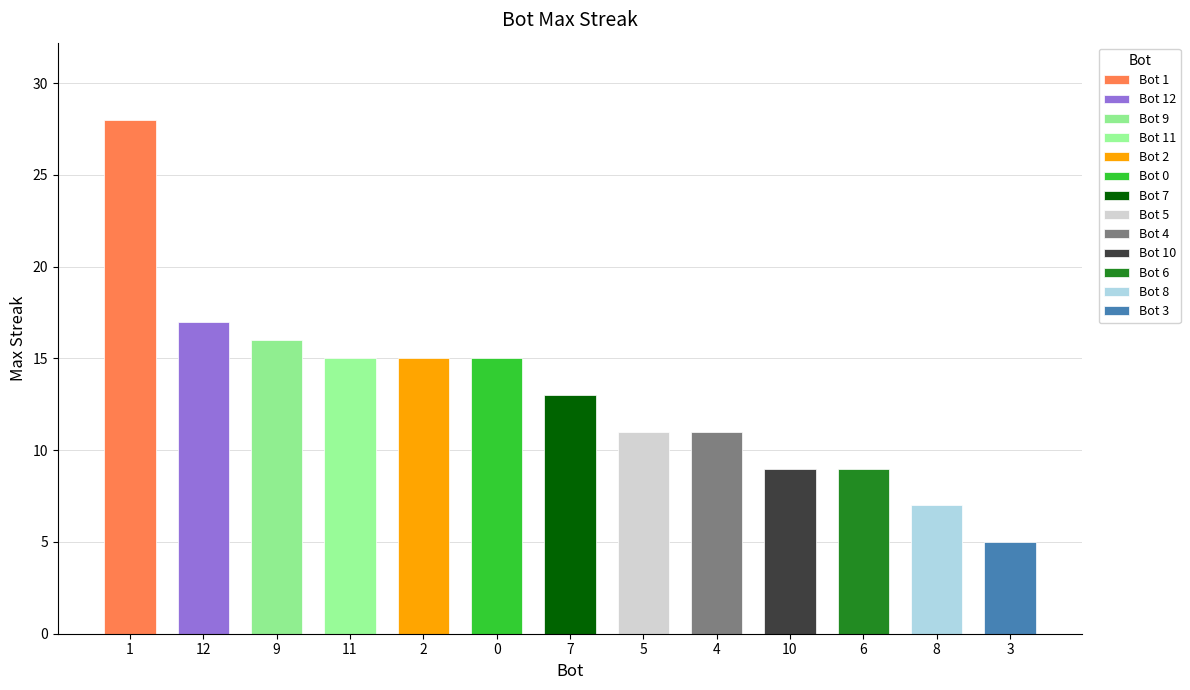

What is the smallest value displayed?

5